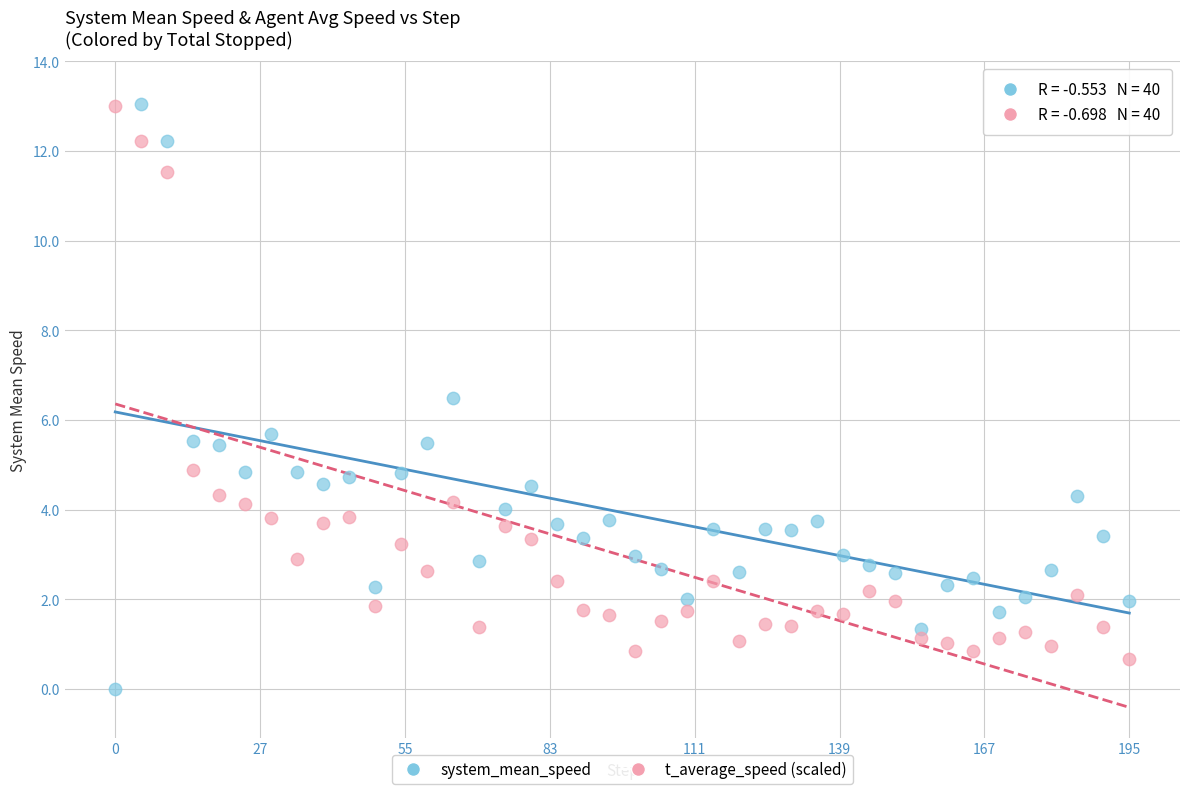

Across all data points, what is the range of Y values (max minus min)?

13.1